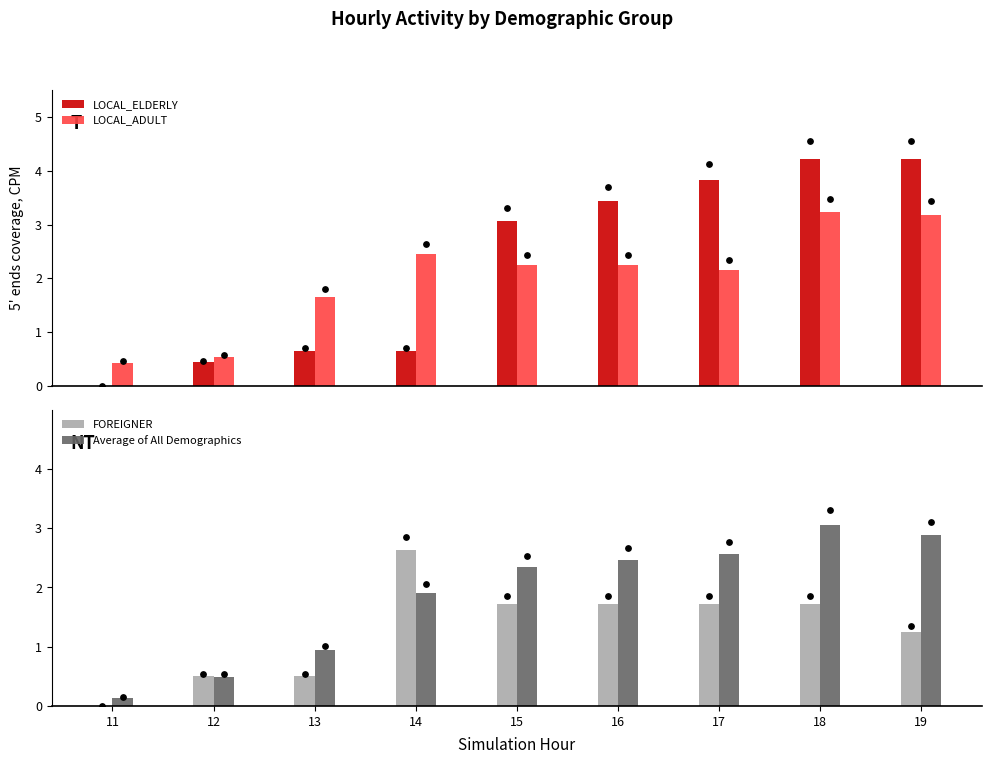

Which series has the largest total across all categories?

LOCAL_ELDERLY